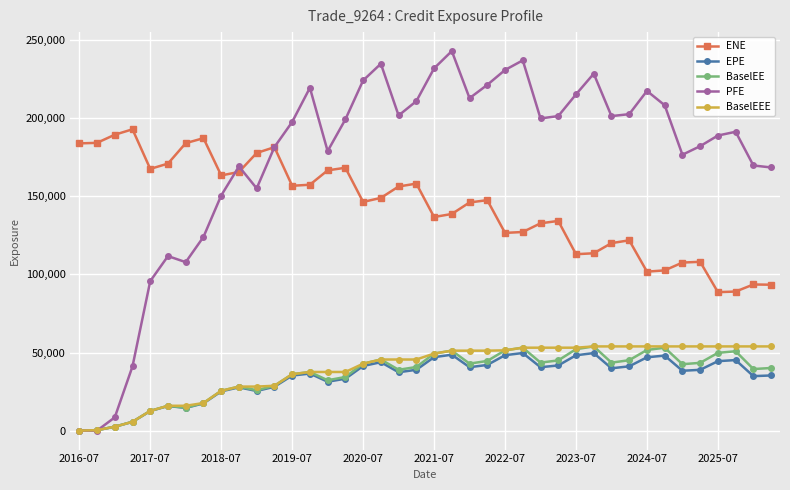

Which series has the widest spread of values?

PFE